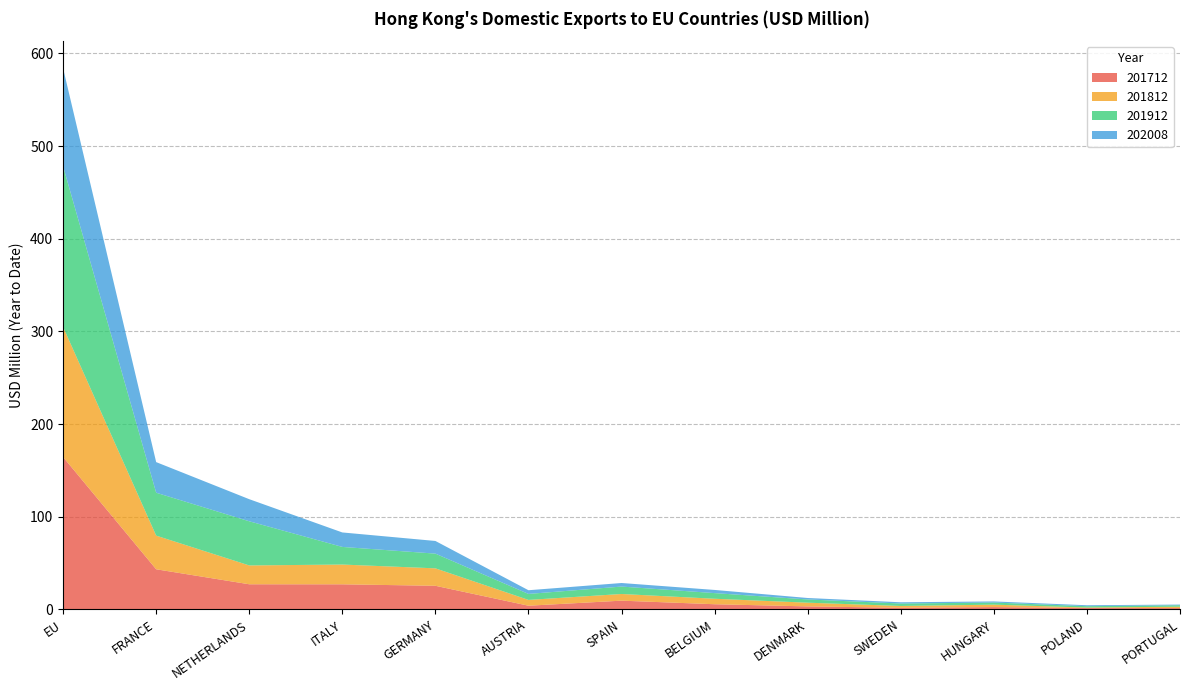

Reading right to left, extract all data points from this chart.

201712: PORTUGAL=1.4	POLAND=1.4	HUNGARY=2.5	SWEDEN=1.7	DENMARK=3.2	BELGIUM=5.5	SPAIN=9.4	AUSTRIA=3.9	GERMANY=25.4	ITALY=27.0	NETHERLANDS=27.1	FRANCE=43.3	EU=164.4
201812: PORTUGAL=1.5	POLAND=0.5	HUNGARY=2.6	SWEDEN=1.9	DENMARK=4.0	BELGIUM=5.9	SPAIN=7.2	AUSTRIA=6.3	GERMANY=18.8	ITALY=21.3	NETHERLANDS=20.3	FRANCE=36.3	EU=140.4
201912: PORTUGAL=1.6	POLAND=1.5	HUNGARY=2.3	SWEDEN=2.7	DENMARK=3.5	BELGIUM=6.1	SPAIN=8.0	AUSTRIA=6.5	GERMANY=15.9	ITALY=19.0	NETHERLANDS=47.7	FRANCE=46.3	EU=173.5
202008: PORTUGAL=0.7	POLAND=1.0	HUNGARY=1.2	SWEDEN=1.3	DENMARK=1.6	BELGIUM=3.4	SPAIN=3.8	AUSTRIA=4.0	GERMANY=13.7	ITALY=15.6	NETHERLANDS=23.8	FRANCE=33.0	EU=105.8